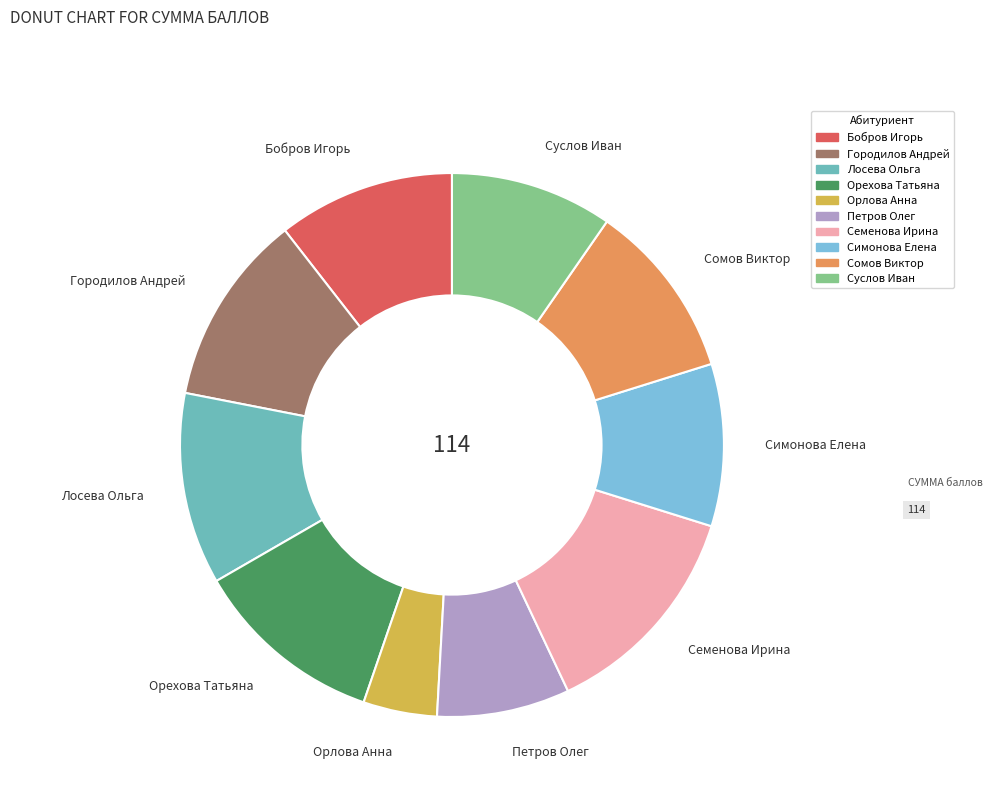

Is the sum of Орлова Анна and Орехова Татьяна greater than half?

No